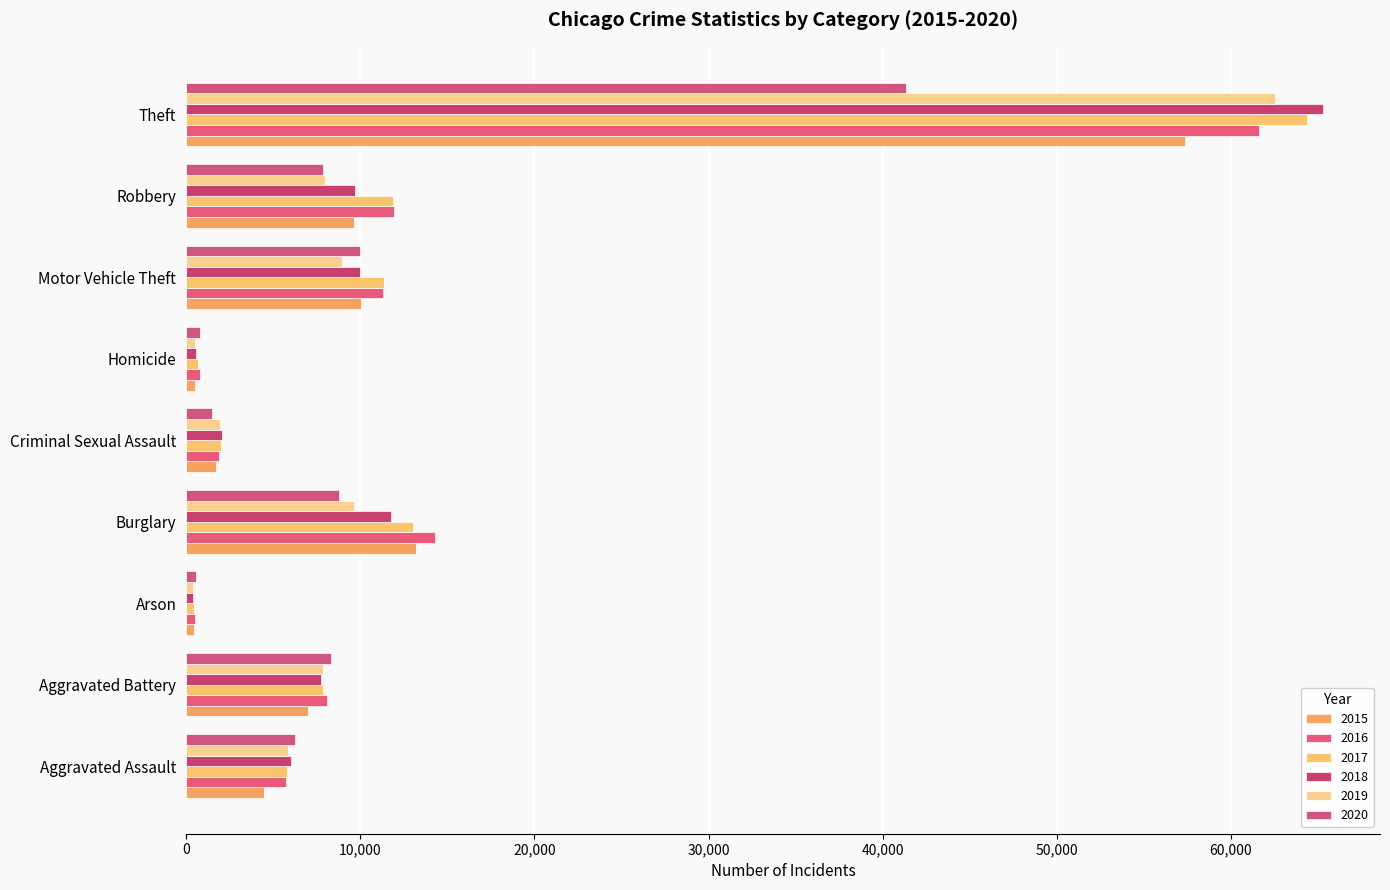

How many categories are shown in the chart?

9